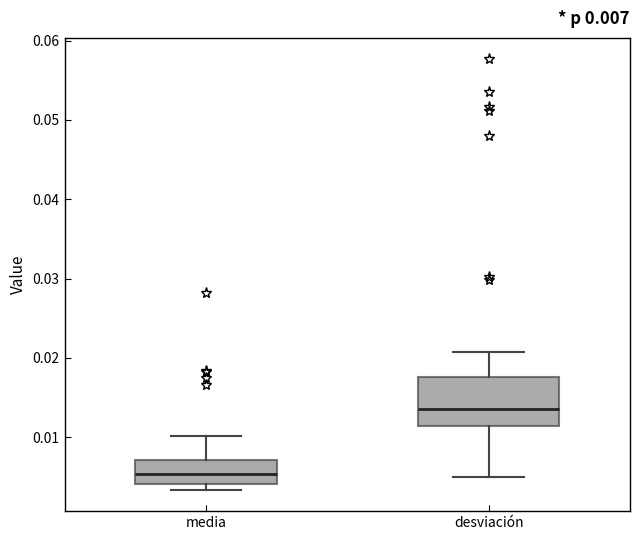

Which box's median line is the highest?

desviación